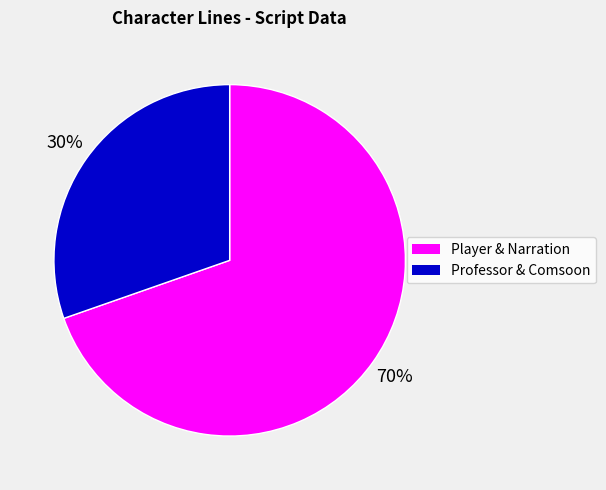

Does any single category account for the majority?

Yes